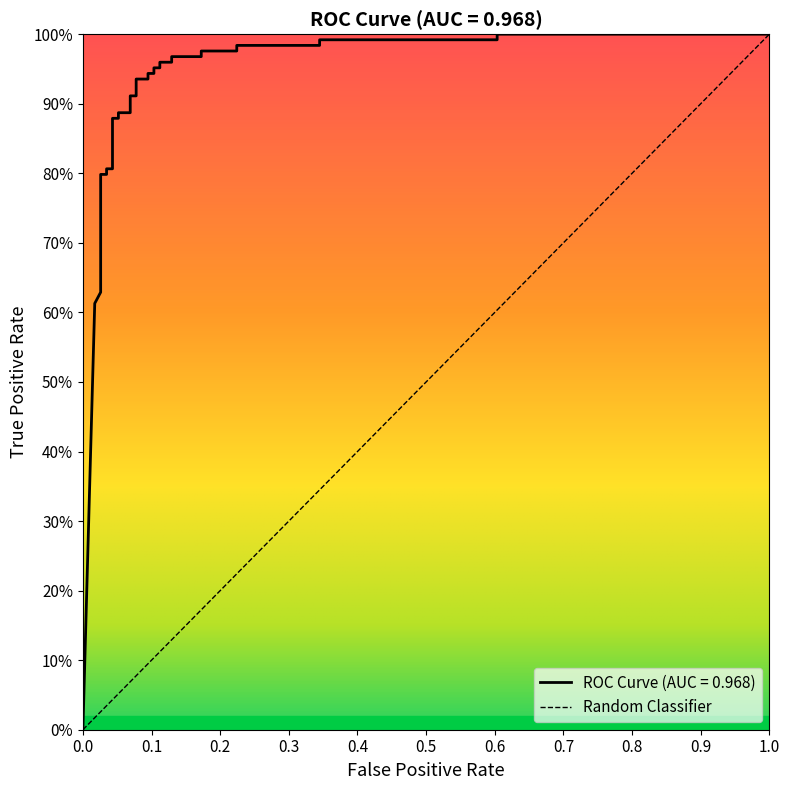

Is this an area chart (filled region under the line)?

No